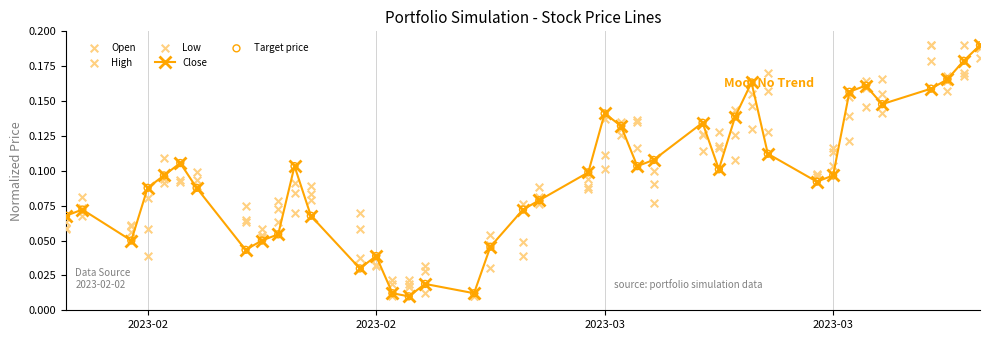

Which series has the widest spread of Y values?

Close